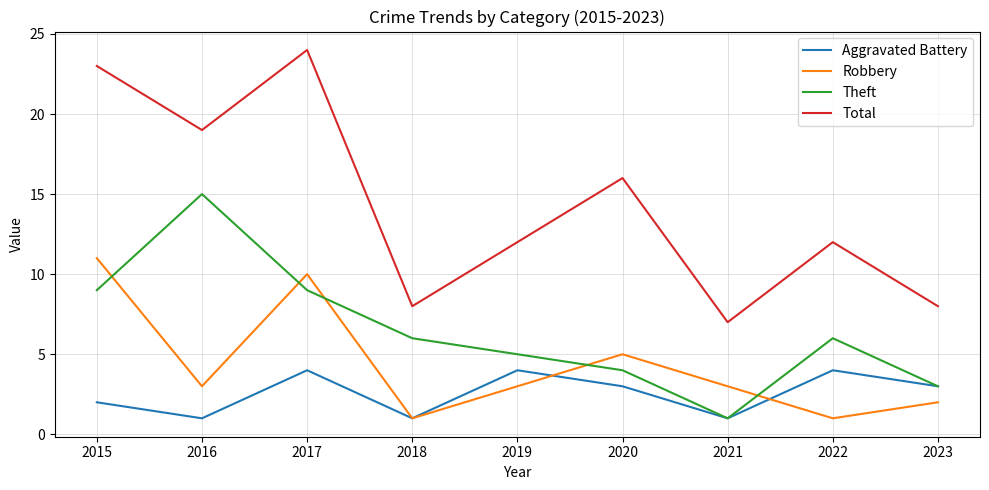

Where is the first local minimum for Aggravated Battery?

2016